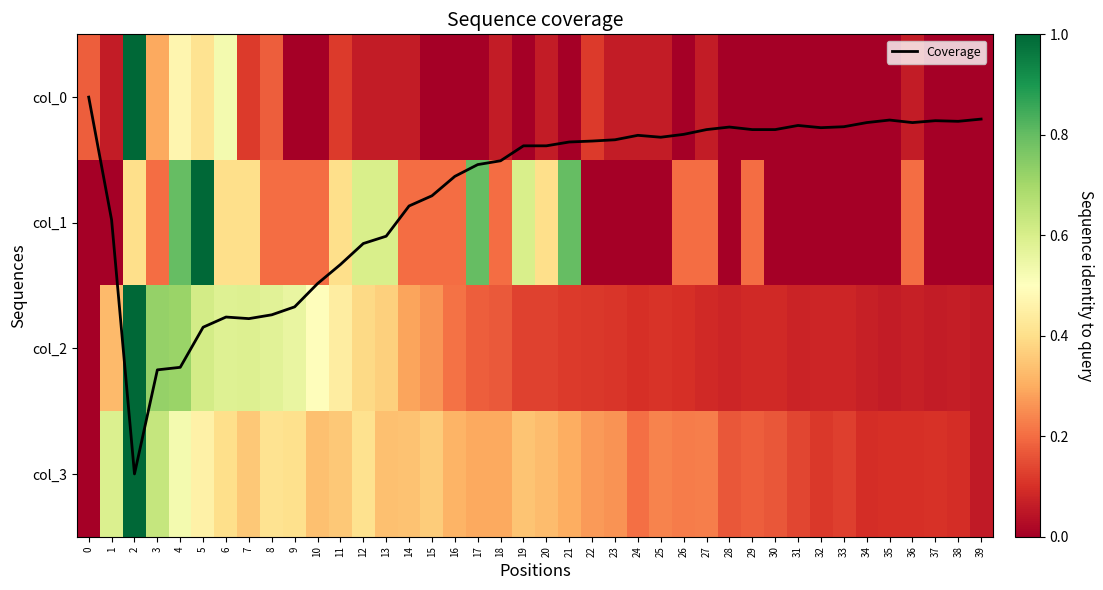

Which series has the largest total across all categories?

Coverage